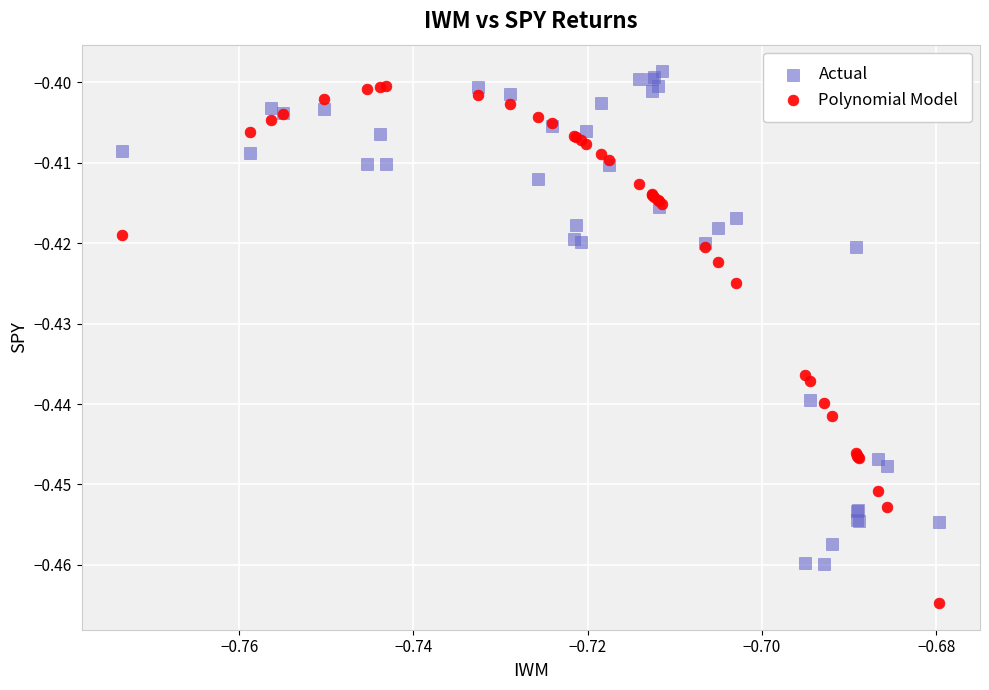

Which series reaches the minimum Y coordinate?

Polynomial Model